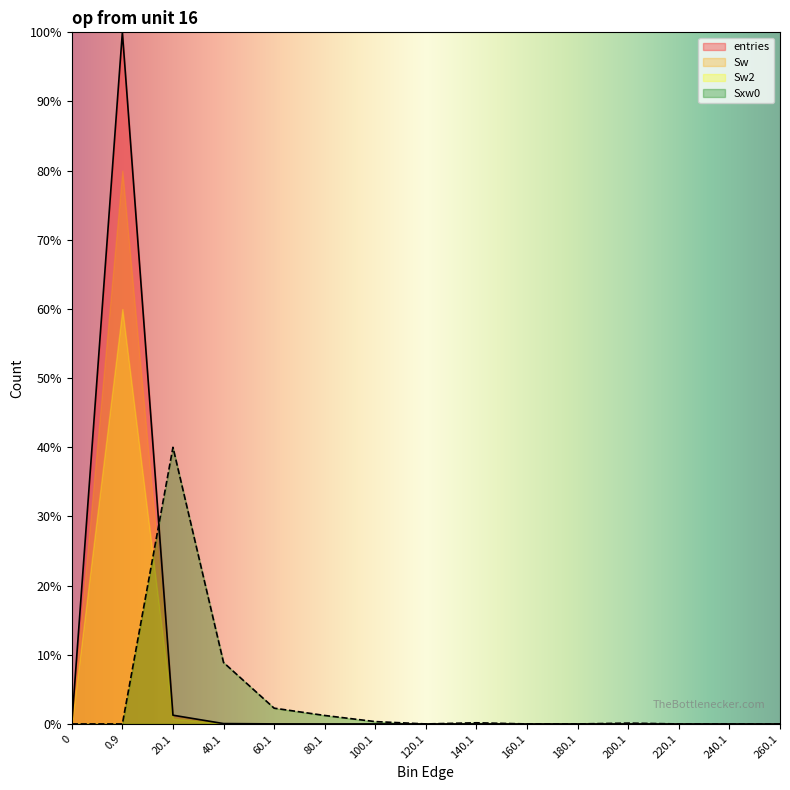

How many data points does each series have?

15